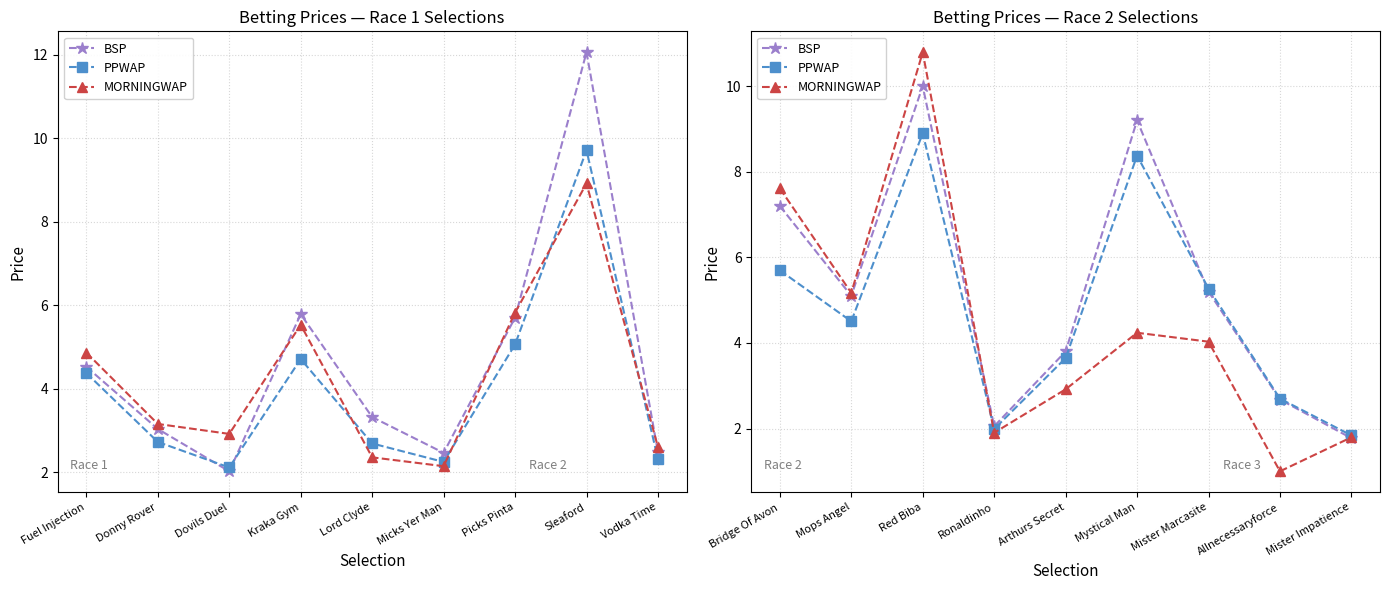

Rank the series by their average value, from lowest to highest.

MORNINGWAP, PPWAP, BSP